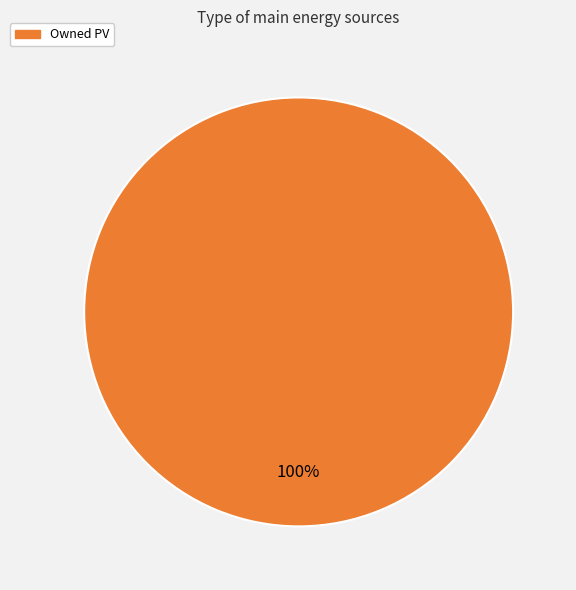

Is there any slice that represents more than half of the pie?

Yes